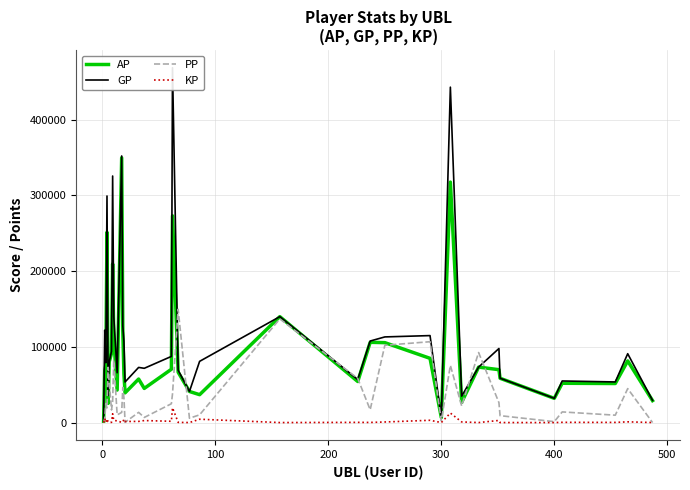

Reading left to right, list all the values displayed in this chart.

AP: 1689.0	68114.0	76265.0	251303.0	25320.0	80358.0	91432.0	209513.0	111374.0	42935.0	349658.0	121714.0	64057.0	39228.0	57481.0	45096.0	70411.0	273050.0	66524.0	41069.0	36830.0	139915.0	54230.0	105998.0	105553.0	84837.0	6555.0	317602.0	26732.0	73246.0	69849.0	58516.0	31985.0	51910.0	51566.0	81439.0	28968.0
GP: 1689.0	122056.0	79127.0	299215.0	35836.0	80358.0	94034.0	325611.0	139933.0	65775.0	352118.0	127593.0	107206.0	53608.0	72829.0	71667.0	87366.0	468658.0	69106.0	41069.0	80859.0	139915.0	56851.0	107682.0	113119.0	114877.0	6555.0	443039.0	34927.0	73246.0	97804.0	58596.0	31985.0	54923.0	53648.0	90946.0	29278.0
PP: 0.0	5548.0	25007.0	19389.0	72936.0	52672.0	16642.0	27415.0	82267.0	10207.0	13345.0	46413.0	33108.0	315.0	13475.0	6742.0	24859.0	37875.0	149642.0	5705.0	10205.0	136905.0	58289.0	16901.0	102132.0	106784.0	2341.0	75619.0	21965.0	92485.0	26289.0	9106.0	1220.0	14064.0	9739.0	44829.0	0.0
KP: 0.0	5394.2	286.2	4791.2	1051.6	0.0	260.2	11609.8	2855.8	2284.0	246.0	587.9	4314.9	1438.0	1534.8	2657.1	1695.5	19560.8	258.2	0.0	4402.9	0.0	262.1	168.4	756.6	3004.0	0.0	12543.7	819.5	0.0	2795.4	8.0	0.0	301.3	208.2	950.7	31.0